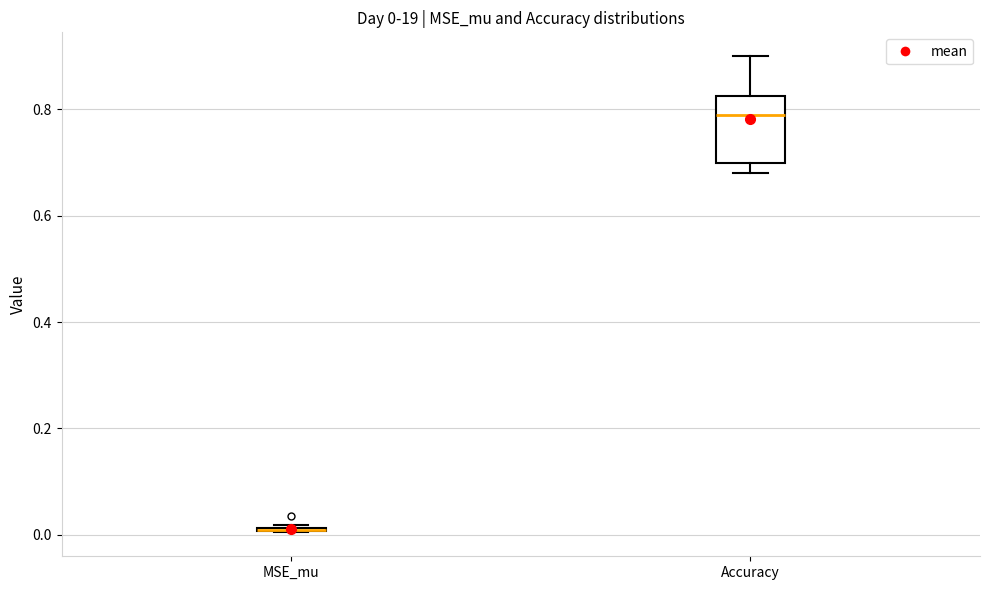

Which box is the tallest, from its lower edge to its upper edge?

Accuracy